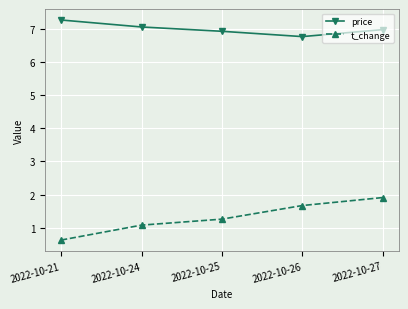

List the series in order of their peak value, highest first.

price, t_change